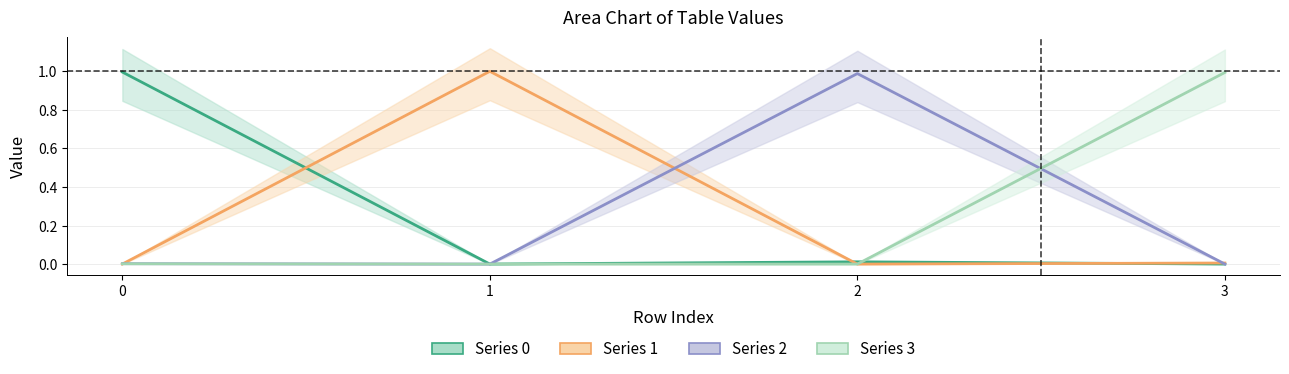

What is the difference between the 2 values at 2 and 0?

1.0